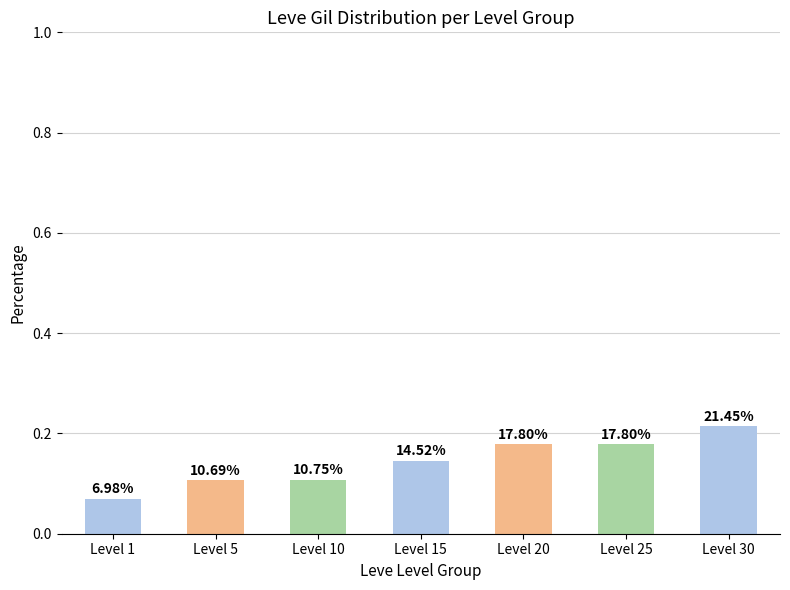

Does the chart contain any negative values?

No